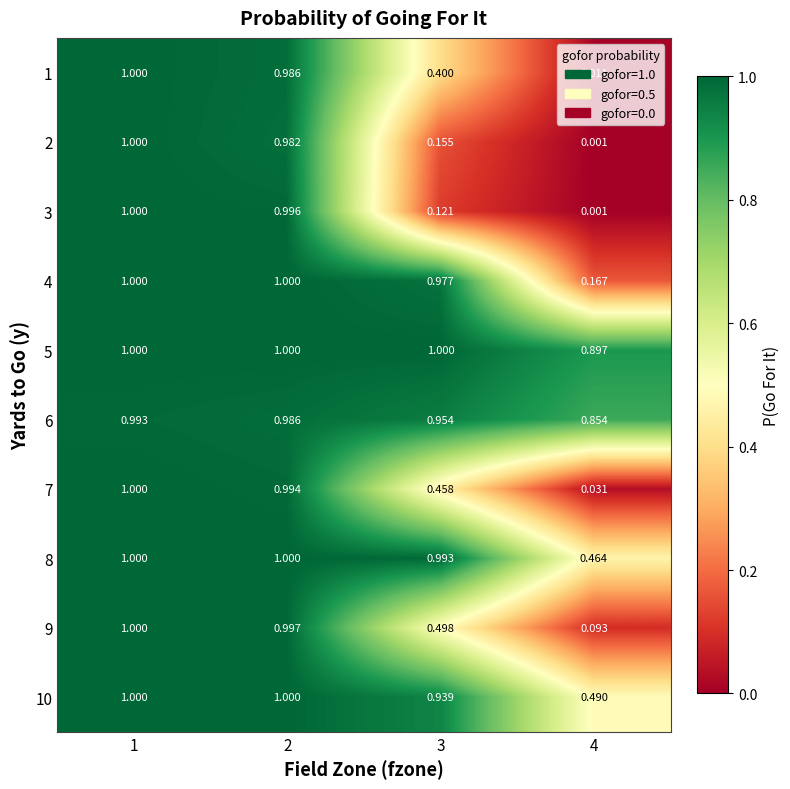

Is the value of 6 at 1 greater than the value of 9 at 4?

Yes